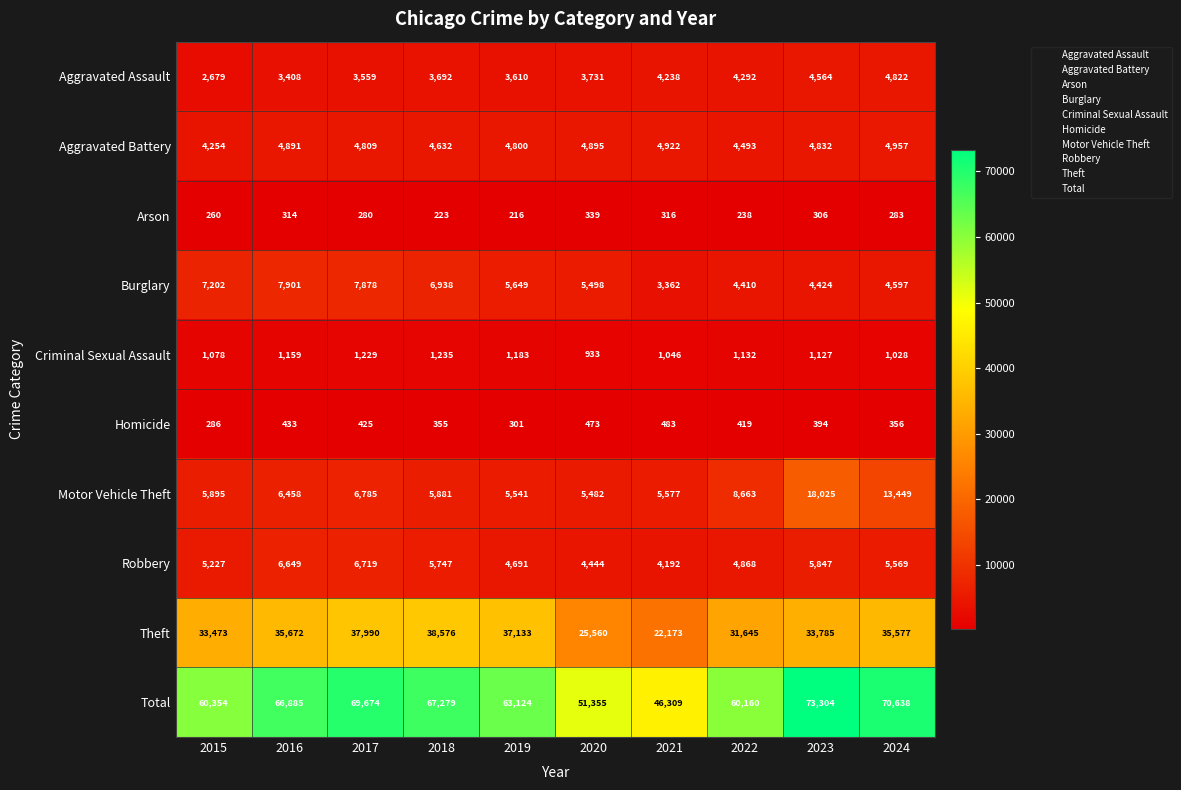

The Theft series shows 25560 at 2020. True or false?

True